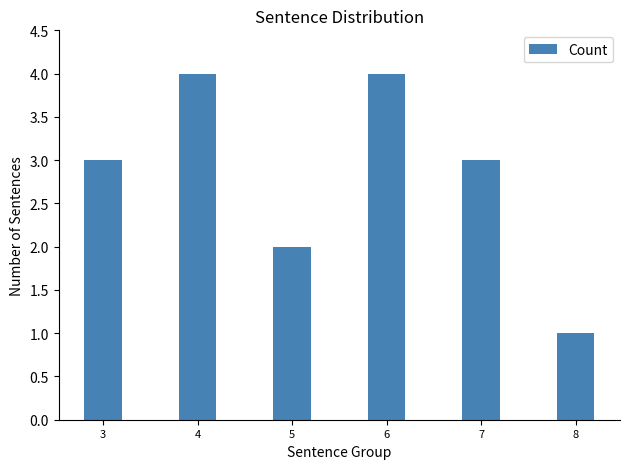

Reading right to left, transcribe all the data shown in this chart.

1	3	4	2	4	3